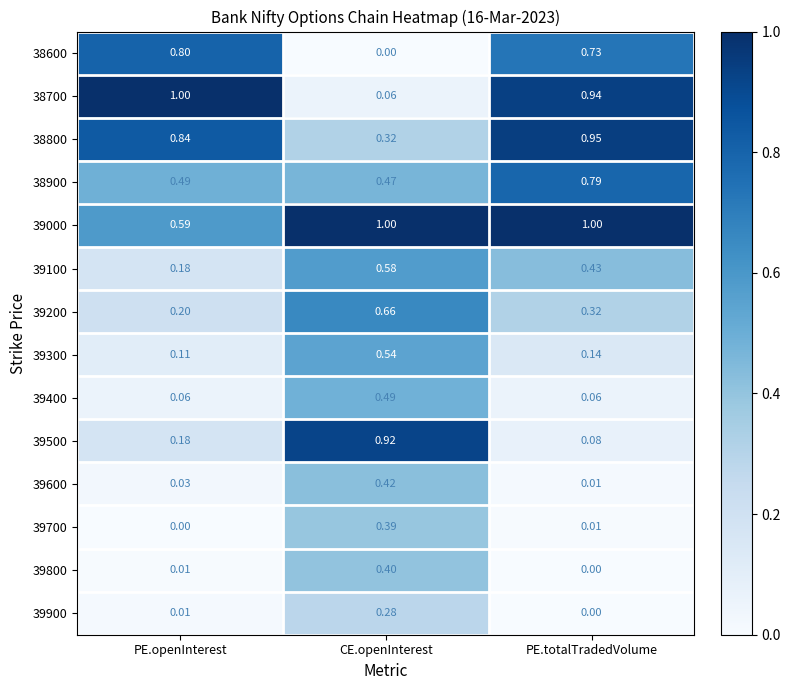

At which category is the sum across all series the highest?

CE.openInterest